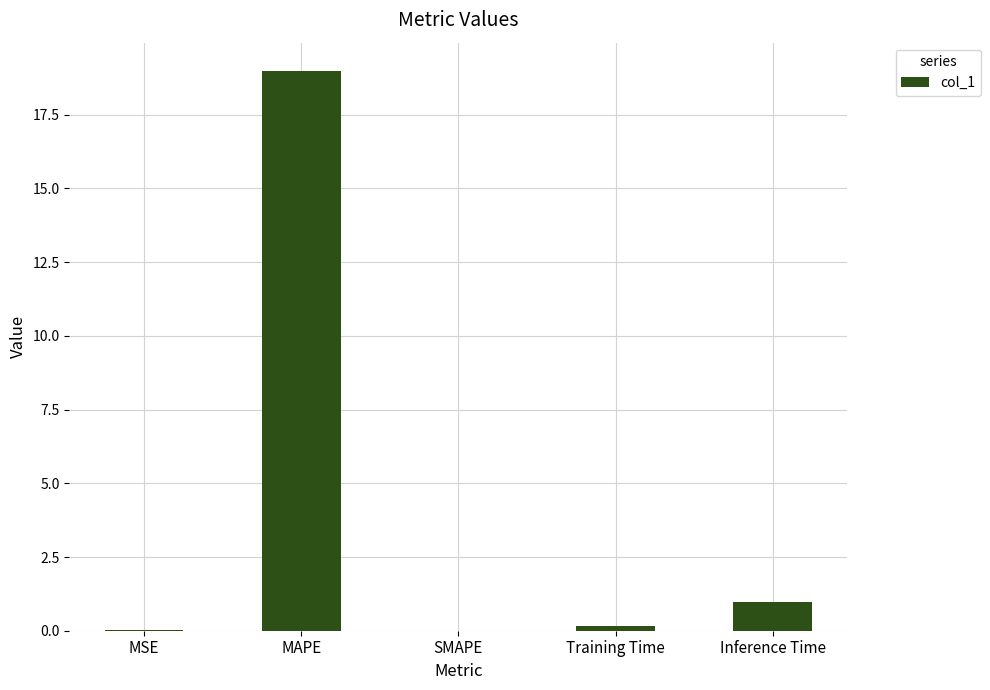

Count the number of data series in this chart.

1